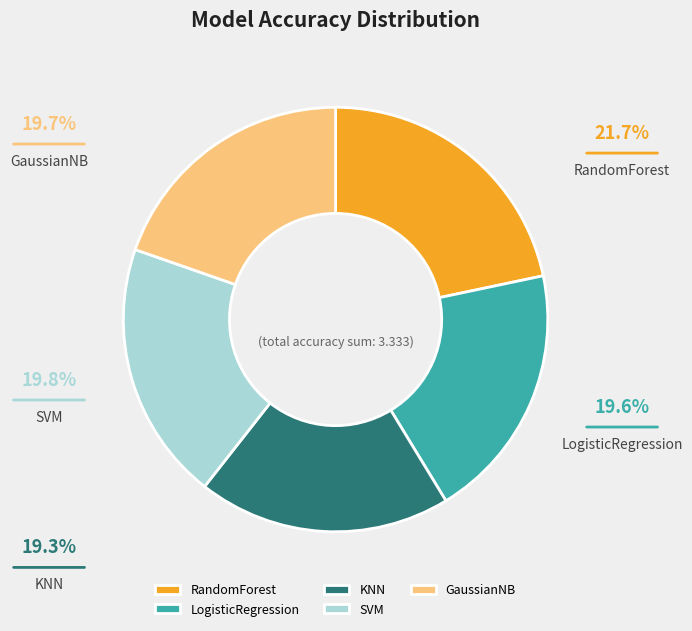

What is the largest slice in the pie chart?

RandomForest